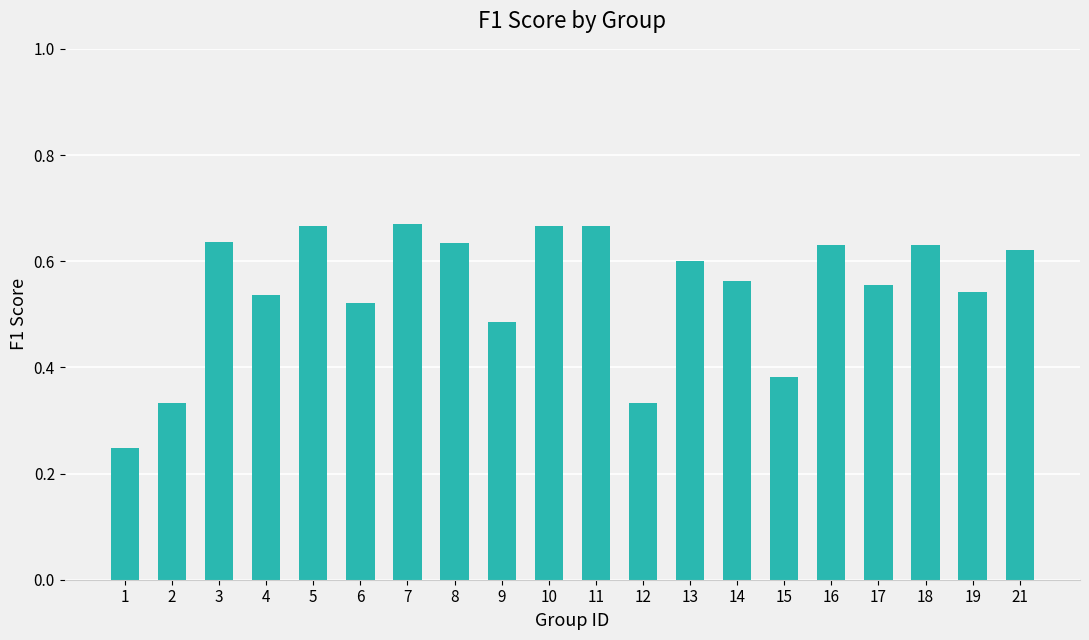

What is the sum of the values at 10 and 5?

1.3